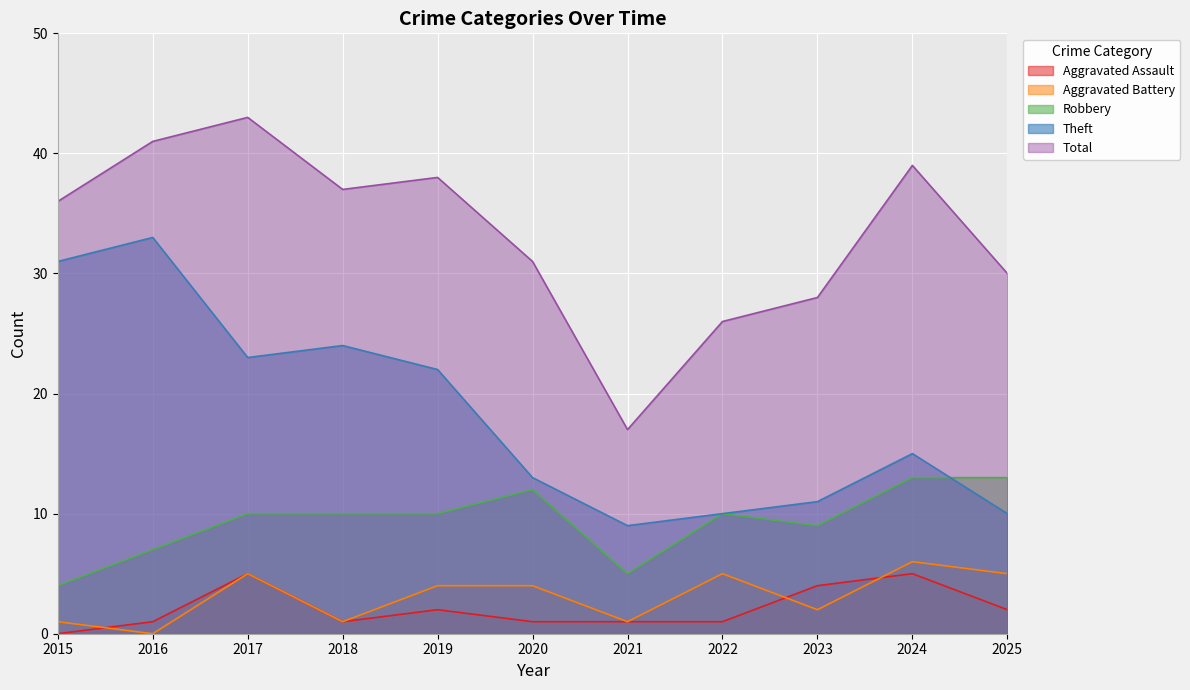

Where is the first local maximum for Aggravated Assault?

2017